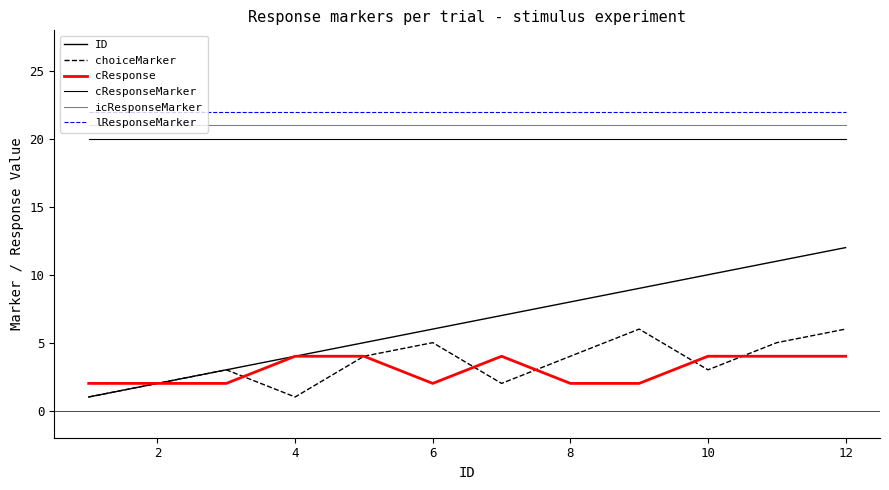

Rank the series by their maximum value, from highest to lowest.

lResponseMarker, icResponseMarker, cResponseMarker, ID, choiceMarker, cResponse